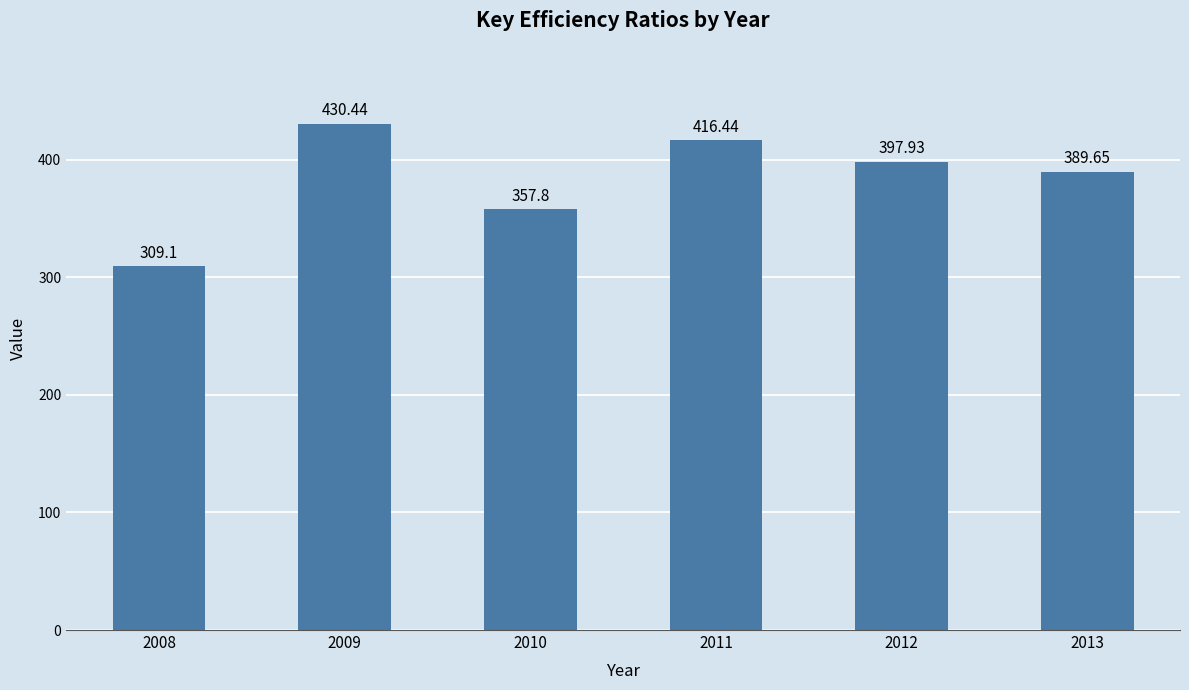

How many bars are there in total?

6